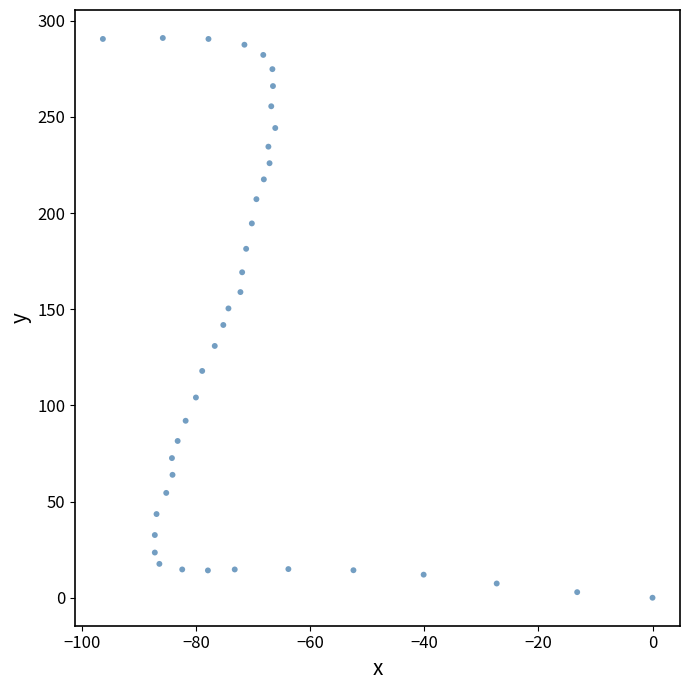

What is the range of Y values (max minus min)?

291.0